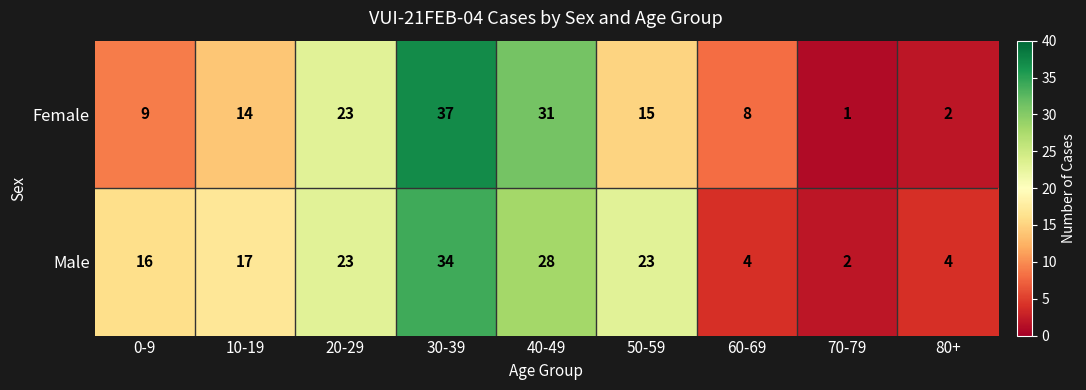

What is the average value of the Male series?

17